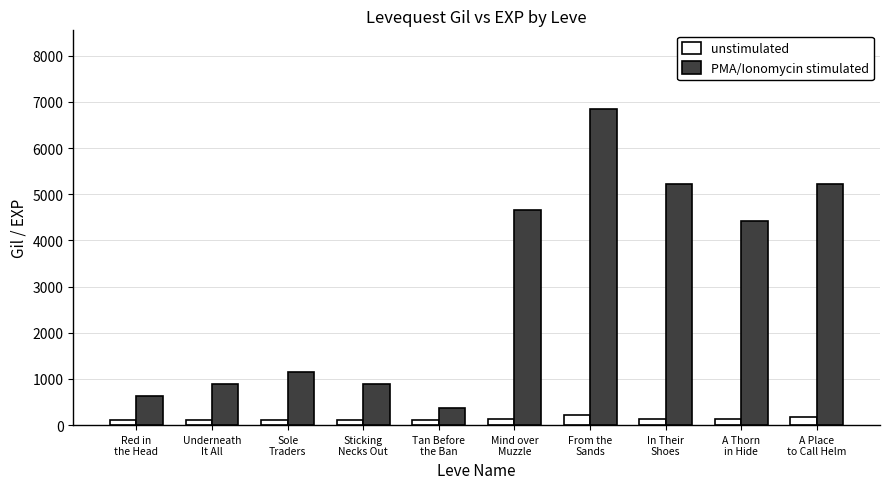

What is the value of the unstimulated bar at the 6th from the left?

140